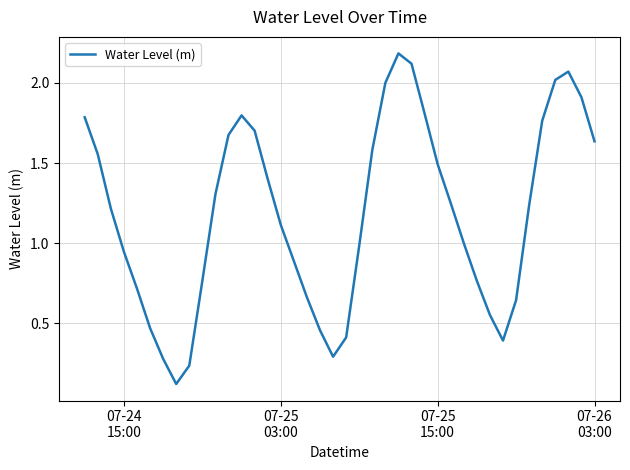

What is the maximum value shown in the chart?

2.2